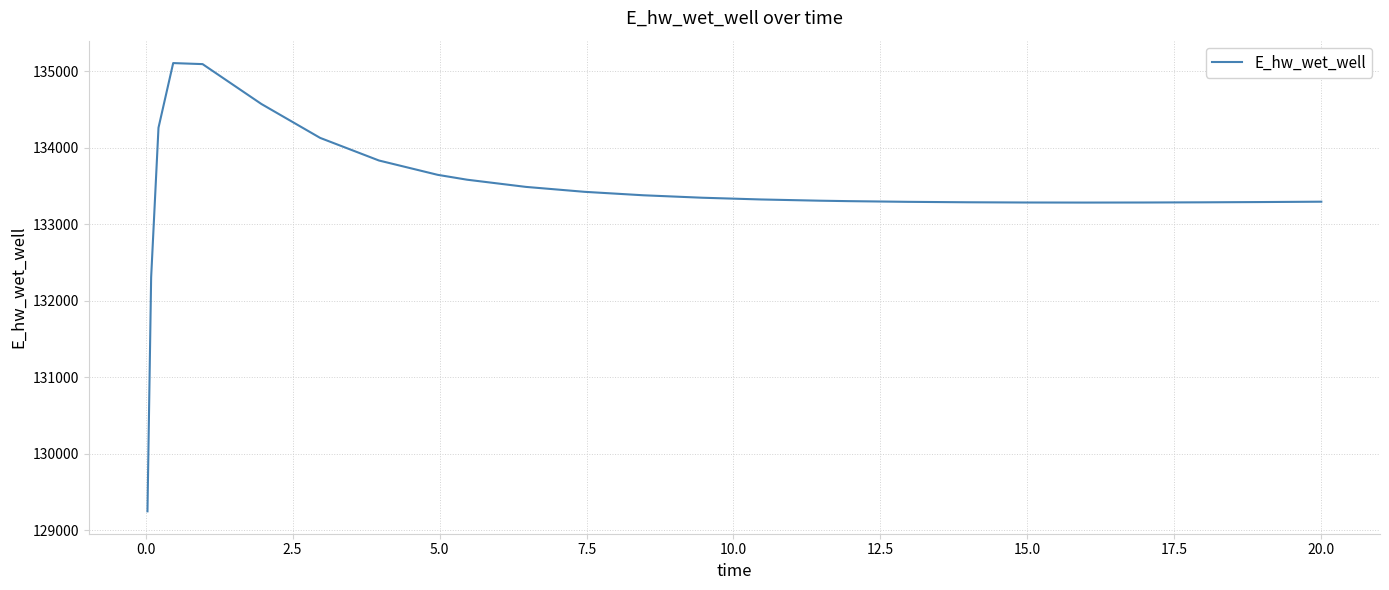

What is the greatest value displayed?

135106.8